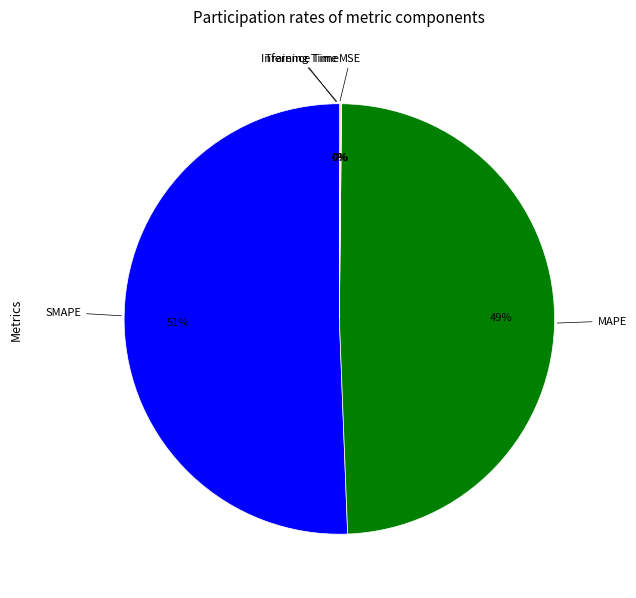

Is there any slice that represents more than half of the pie?

Yes